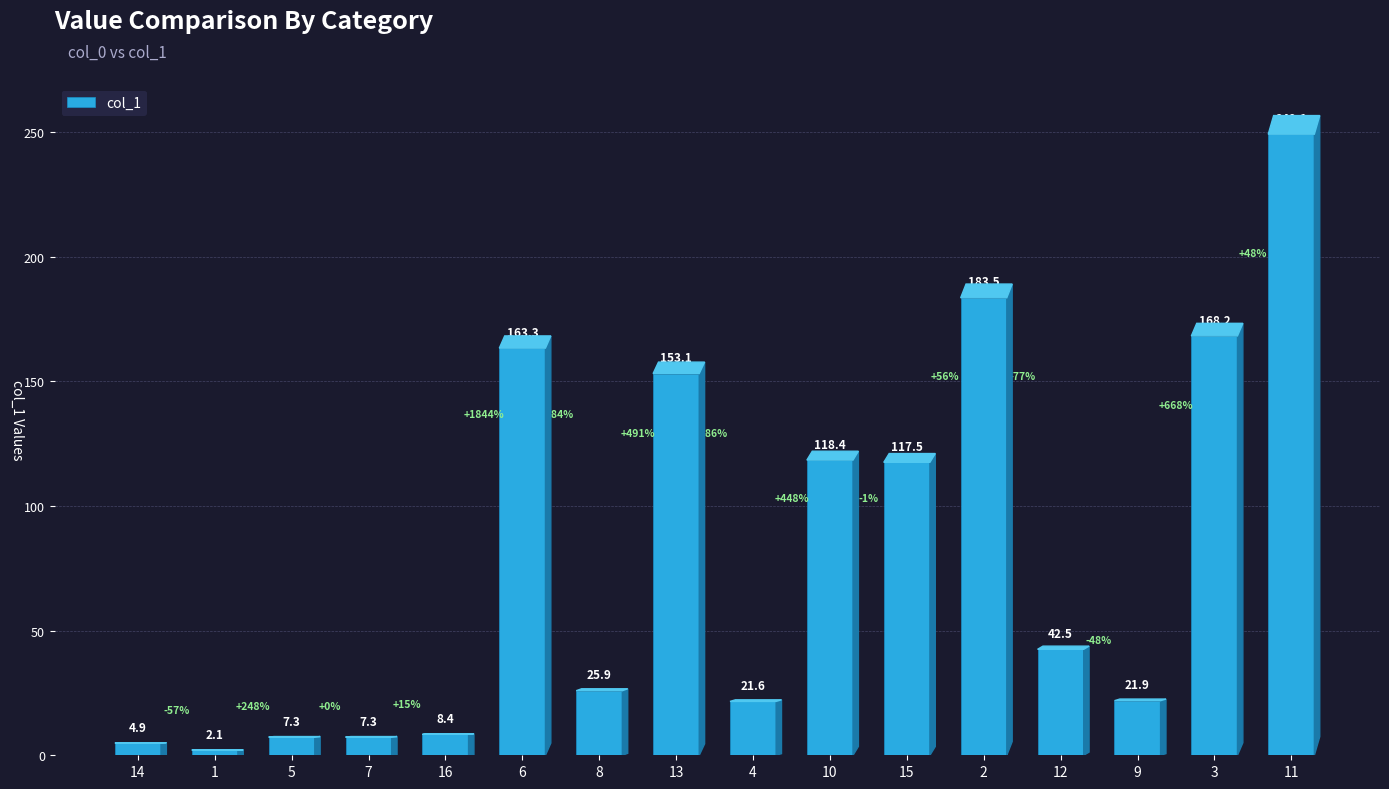

How many values exceed 42?

8